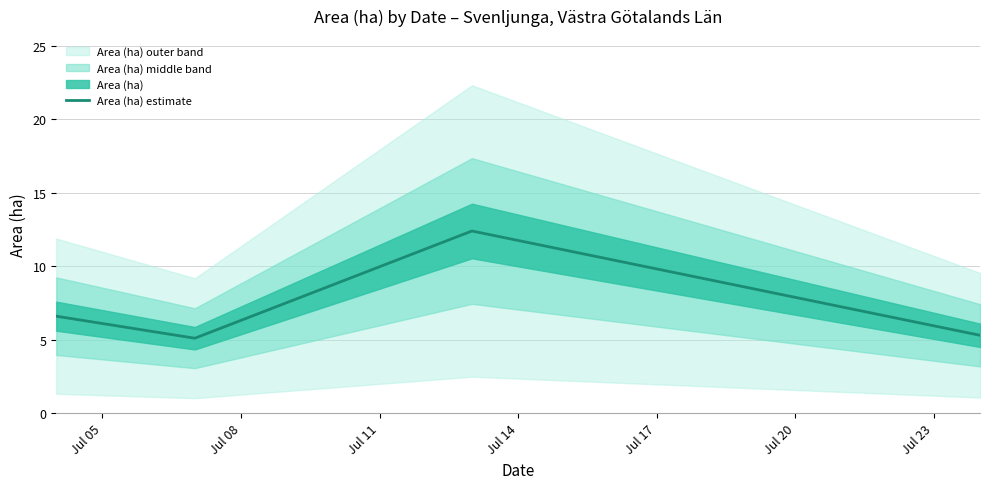

Where does the data first go above 6?

Jul 05